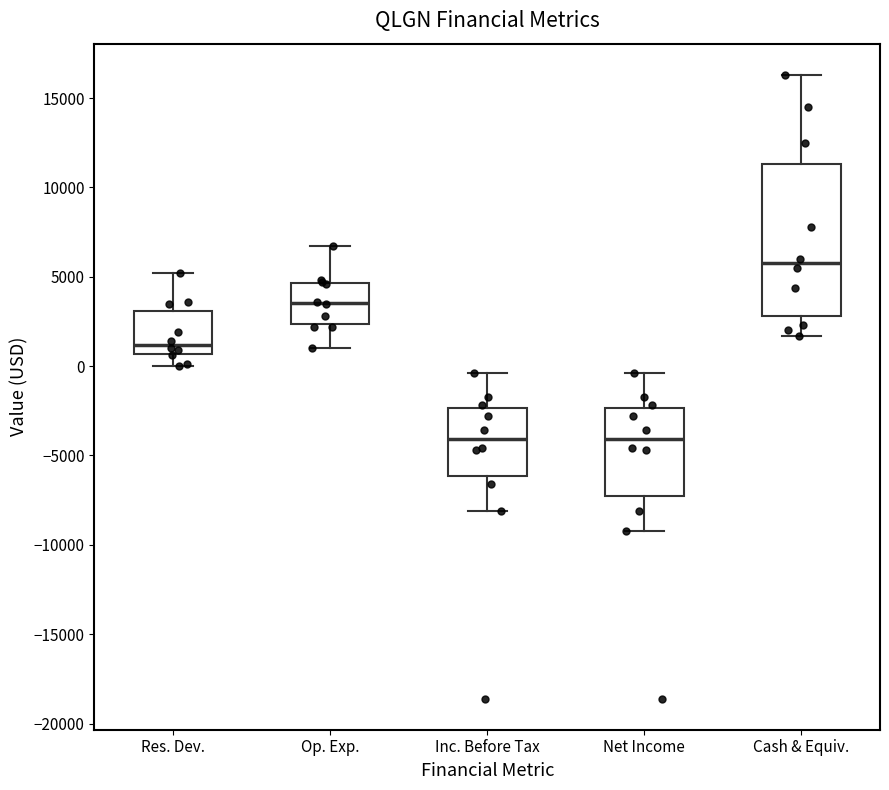

Reading left to right, transcribe this box plot: for each box, give where its median line is, the range the box spans, and where its two whiskers end, as read against the y-axis. The values are not printed on the chart, so give them approximately, as read against the axis.

Res. Dev.: median 1000, box 500 to 3000, whiskers 0 to 5000
Op. Exp.: median 3500, box 2500 to 4500, whiskers 1000 to 6500
Inc. Before Tax: median -4000, box -6000 to -2500, whiskers -8000 to -500
Net Income: median -4000, box -7000 to -2500, whiskers -9000 to -500
Cash & Equiv.: median 6000, box 3000 to 11500, whiskers 1500 to 16500